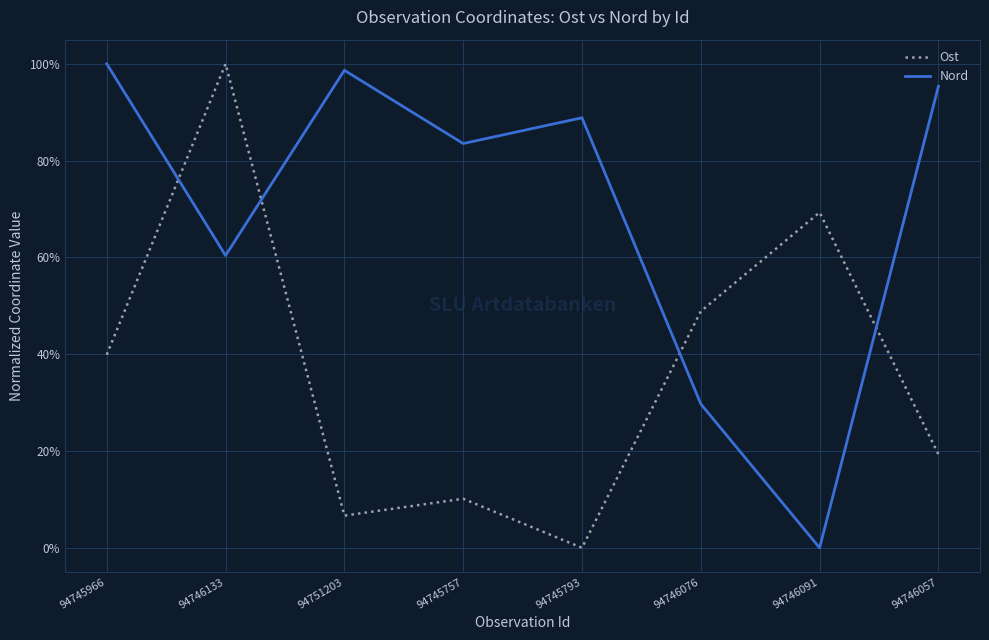

Is this an area chart (filled region under the line)?

No